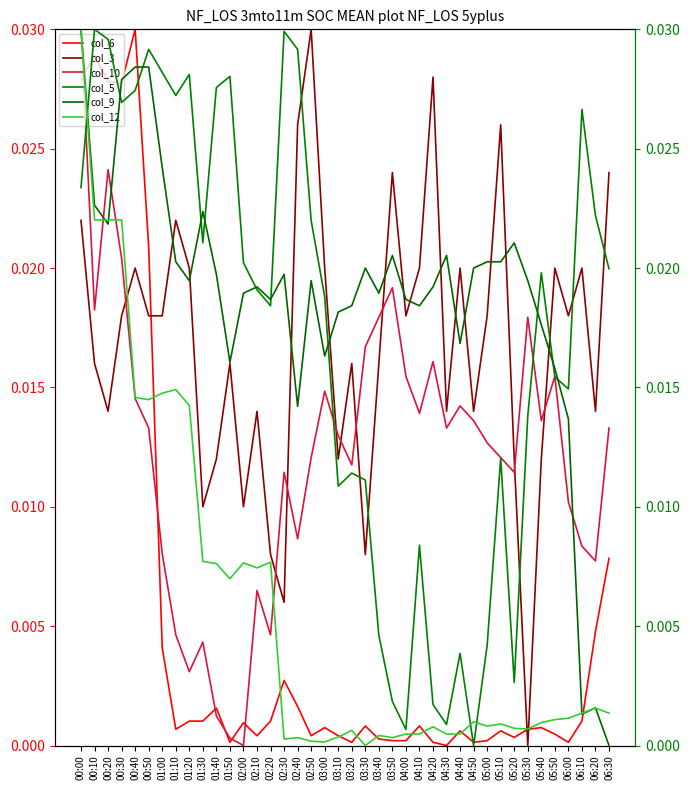

How many interior local peaks does the col_12 series have?

10